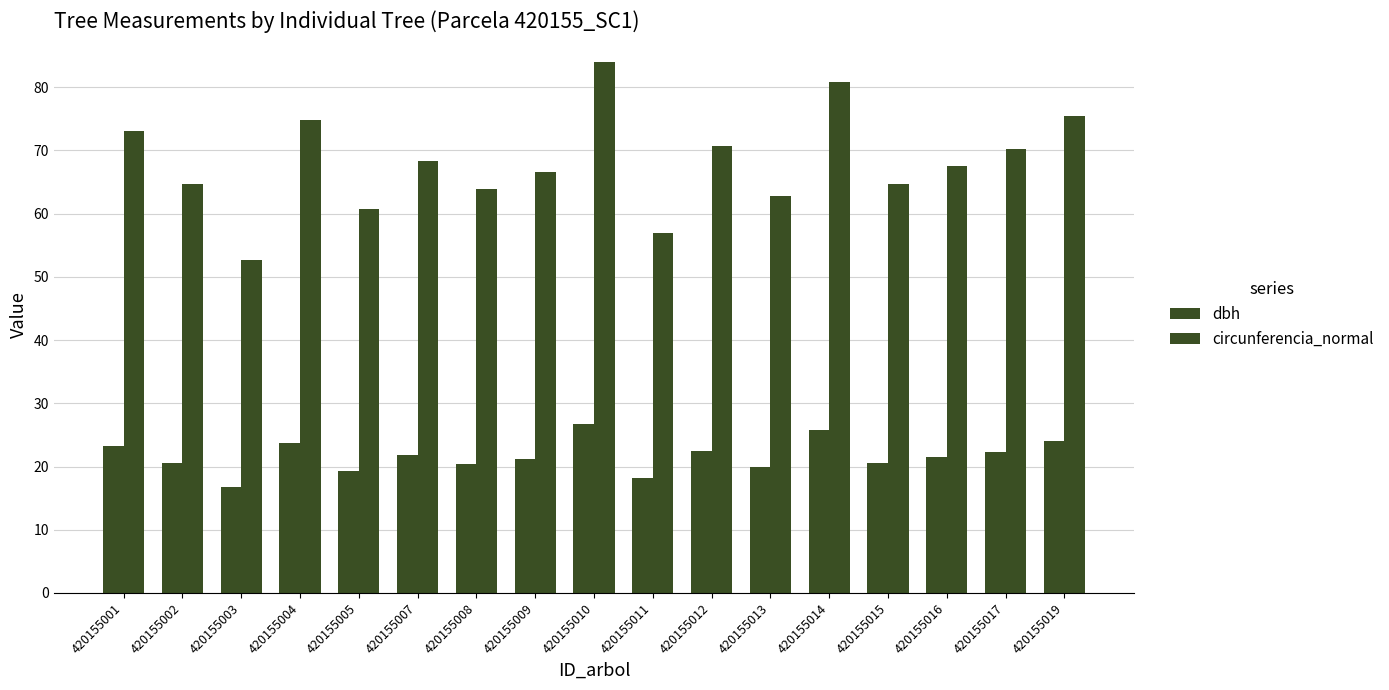

Are the bars grouped side by side (vs. stacked)?

Yes